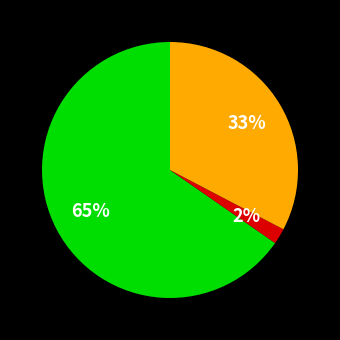

Is there any slice that represents more than half of the pie?

Yes